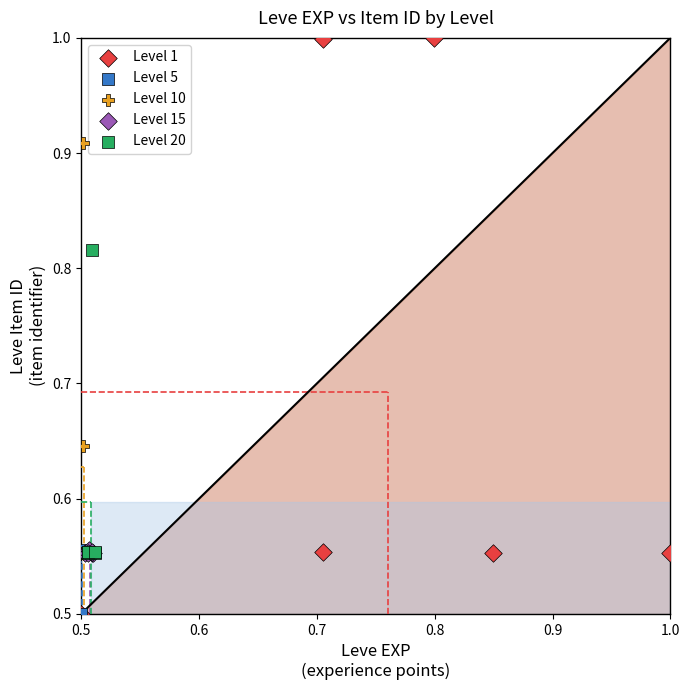

Which series has the largest Y range (max minus min)?

Level 1